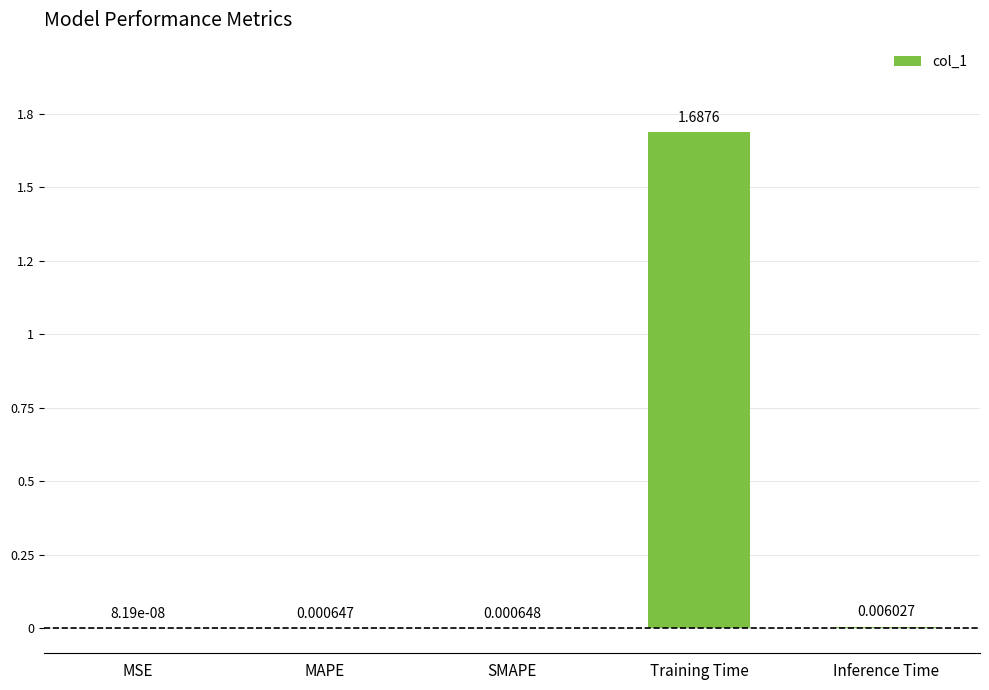

True or false: the data shows 0.0 at Inference Time.

False